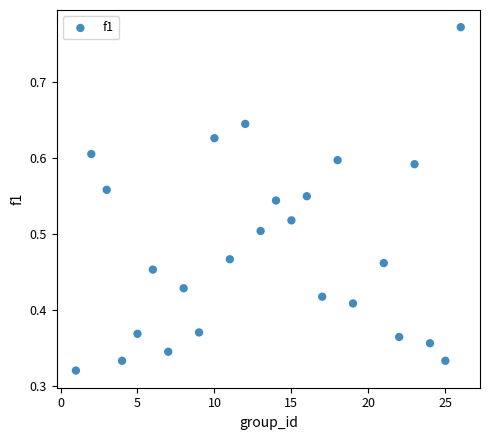

What is the range of X values (max minus min)?

25.0